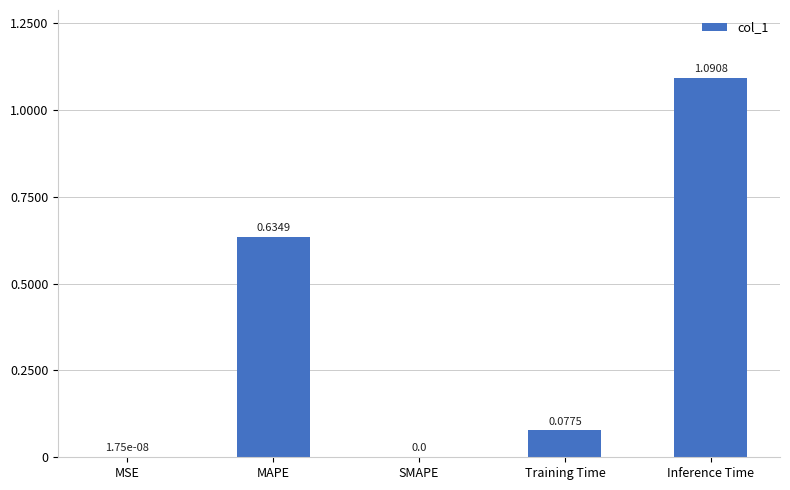

At which category does the chart reach its peak across all series?

Inference Time